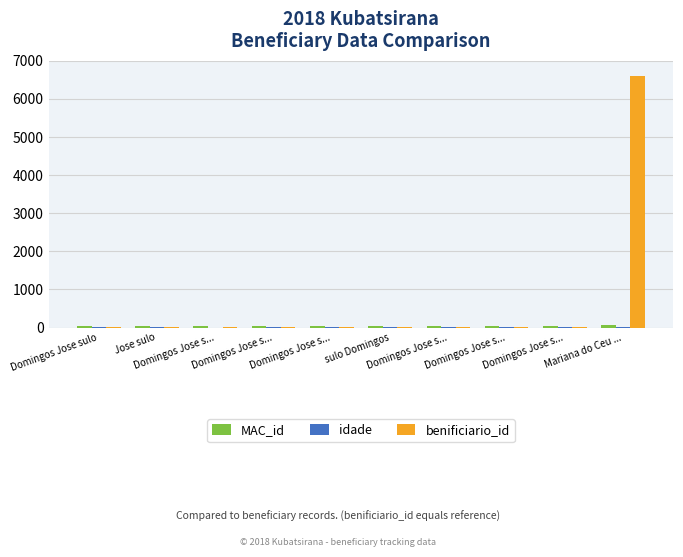

Are the bars horizontal?

No